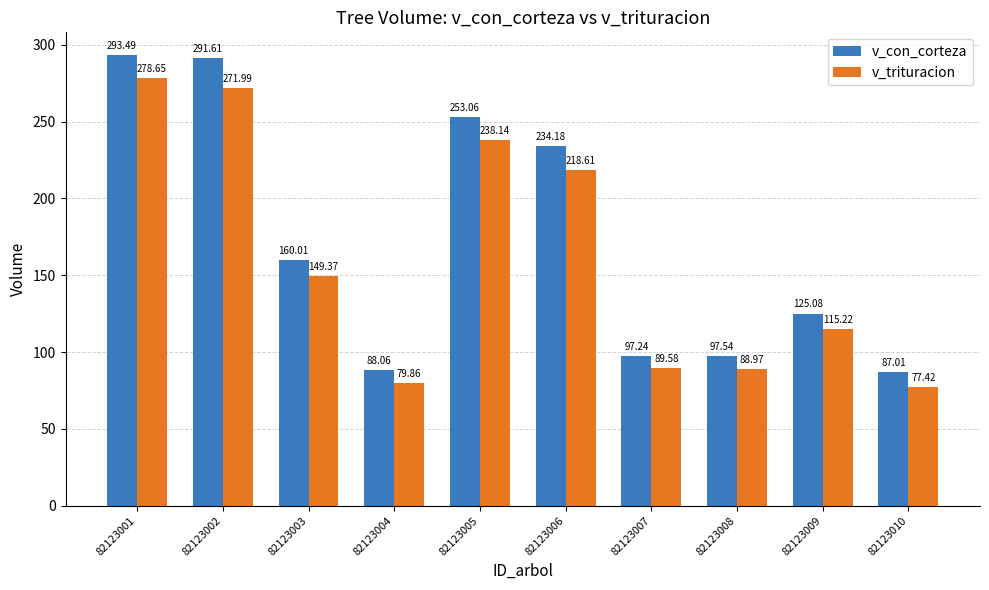

Is the value of v_con_corteza at 82123005 greater than the value of v_trituracion at 82123010?

Yes